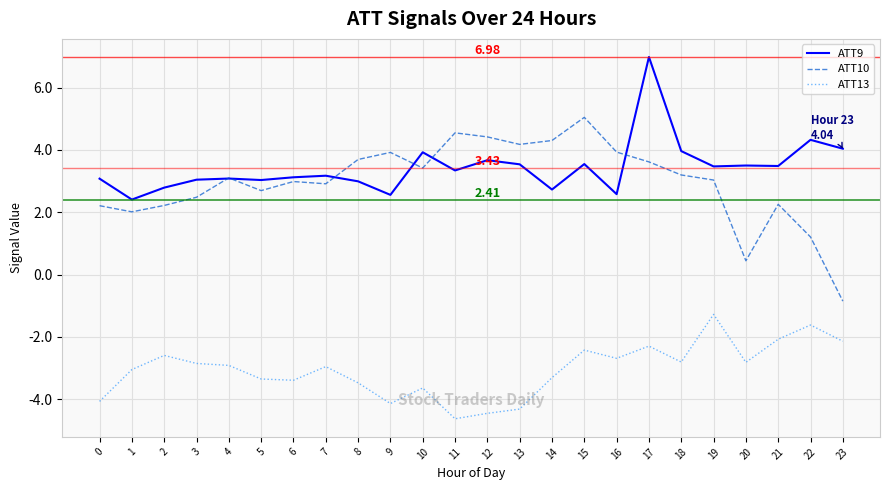

True or false: ATT13 and ATT10 cross at least once.

False